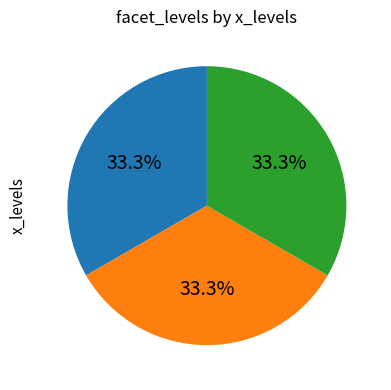

Does any single category account for the majority?

No